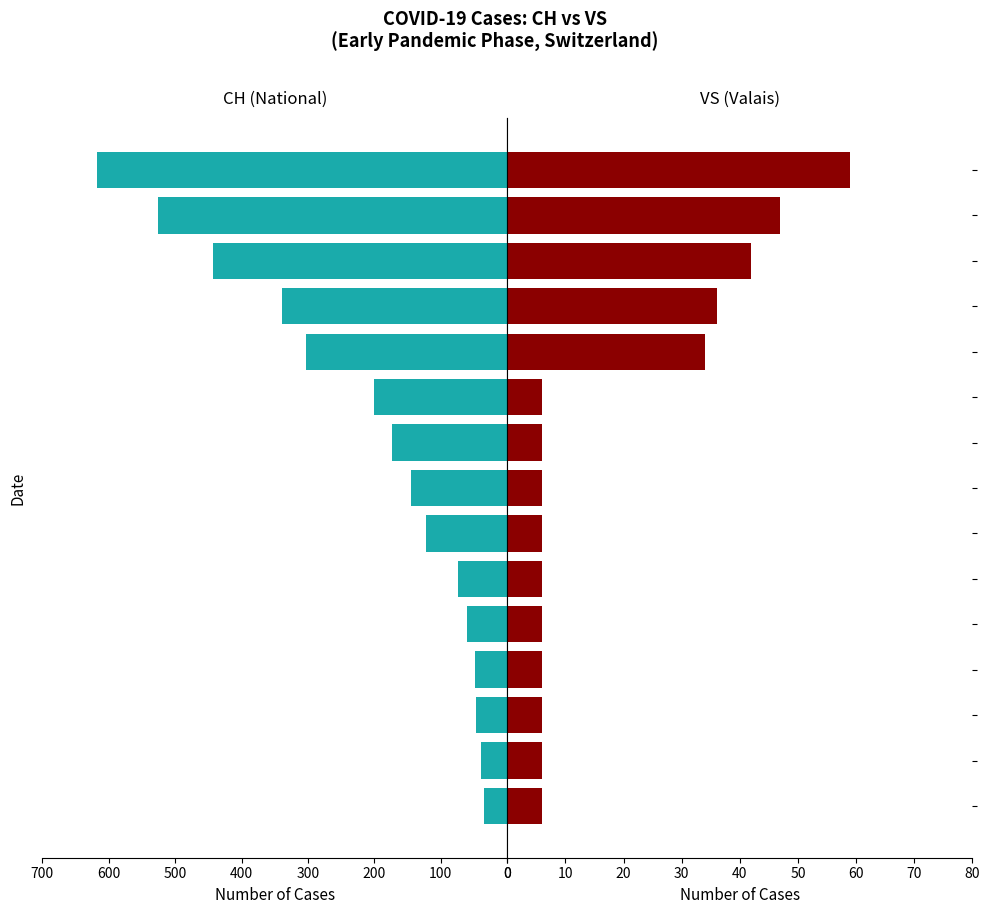

The VS series shows 2 at 100. True or false?

False